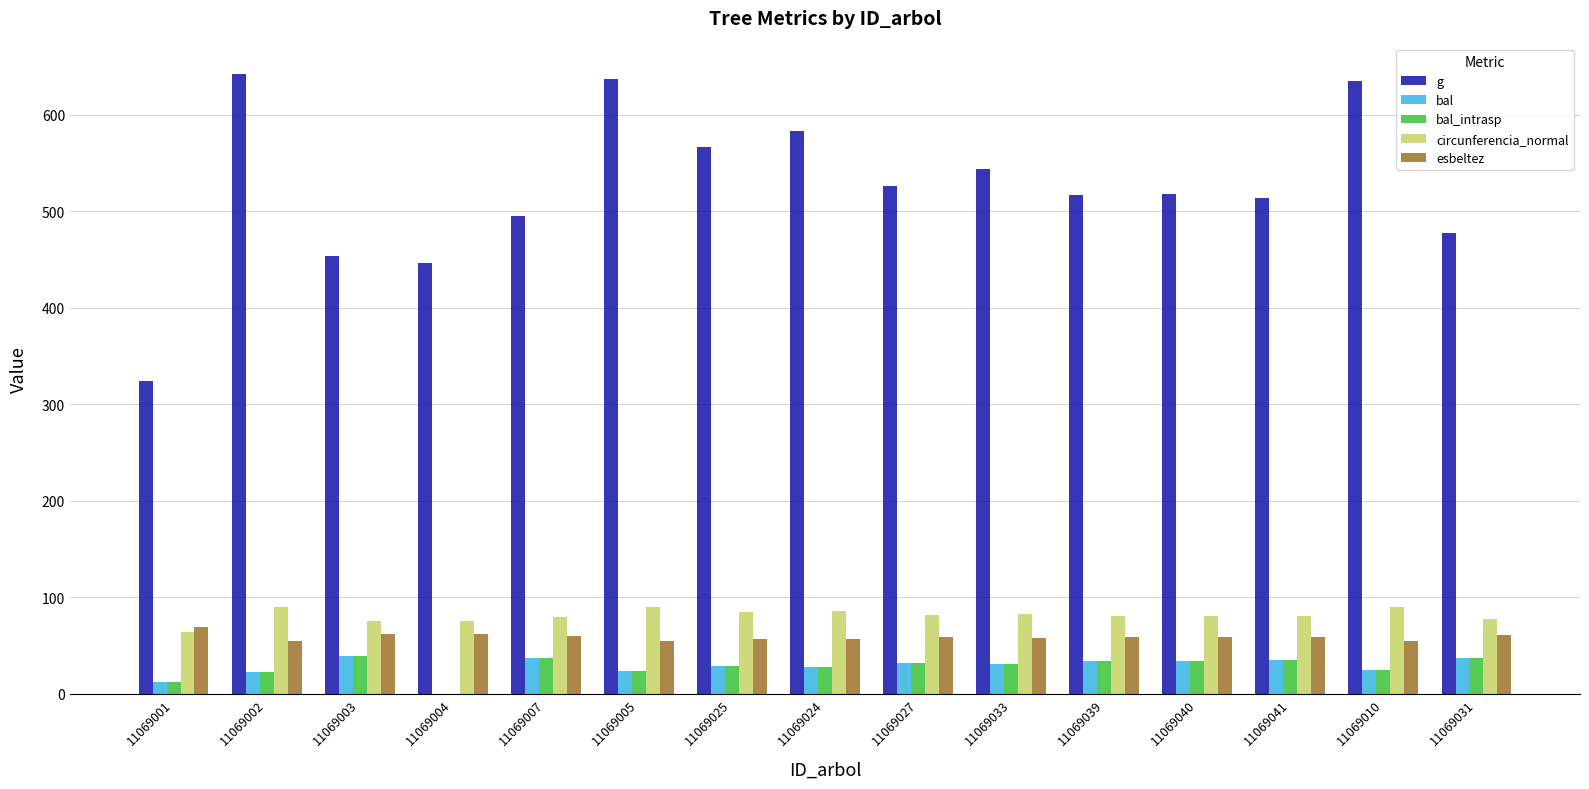

Between 11069002 and 11069033, which series saw the biggest shift?

g